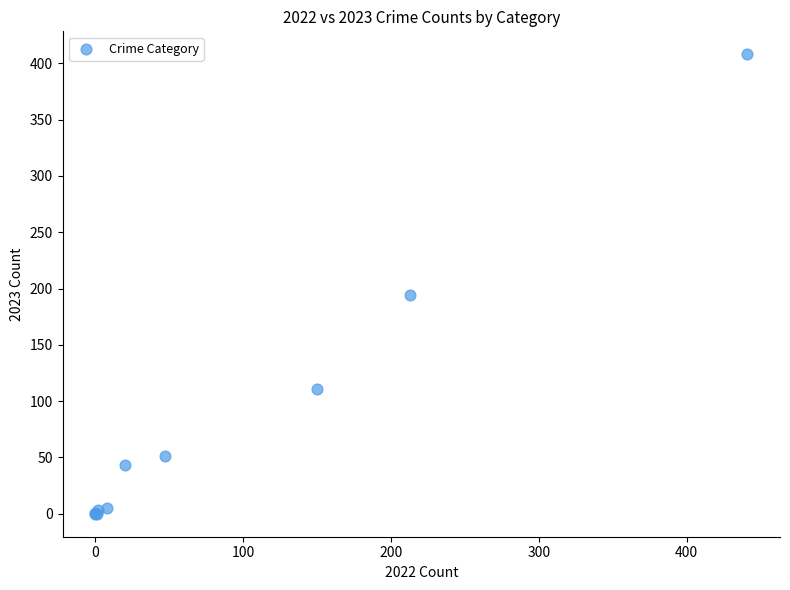

What Y value in the scatter plot is closest to 204?

194